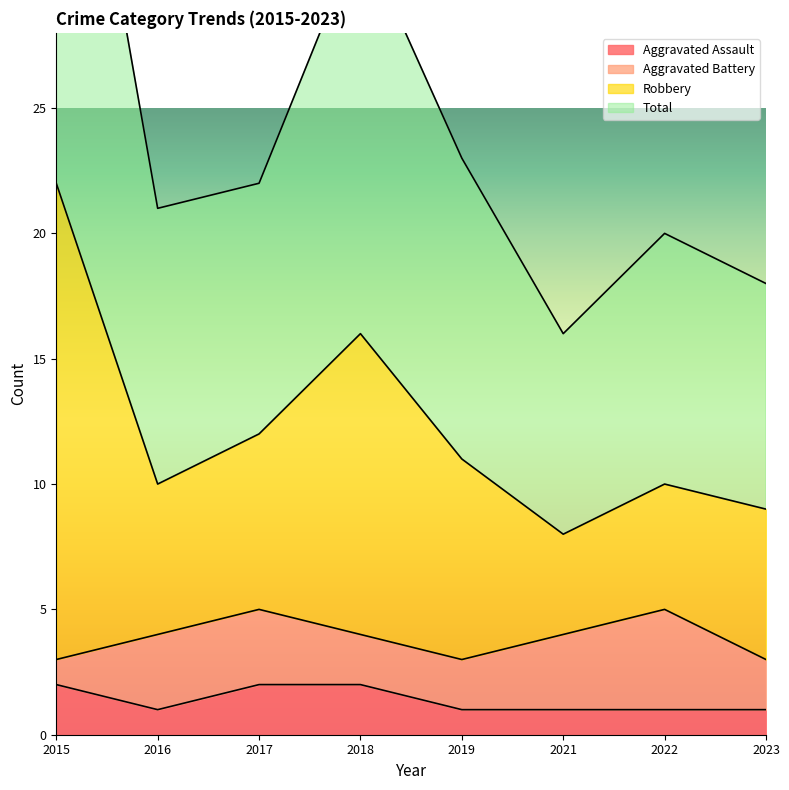

True or false: Aggravated Assault has a value of 1 at 2022.

True